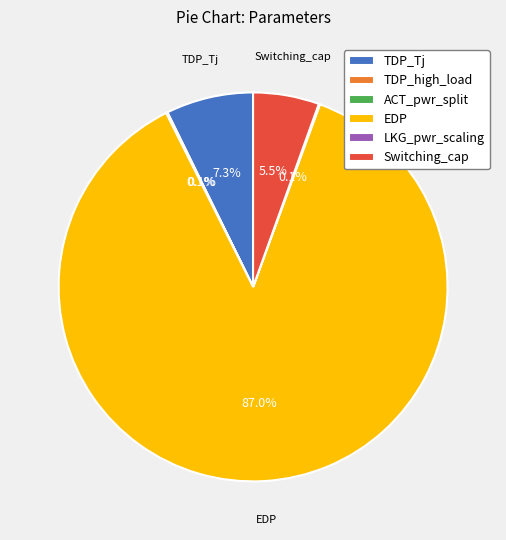

What portion of the pie excludes TDP_Tj?

92.7%